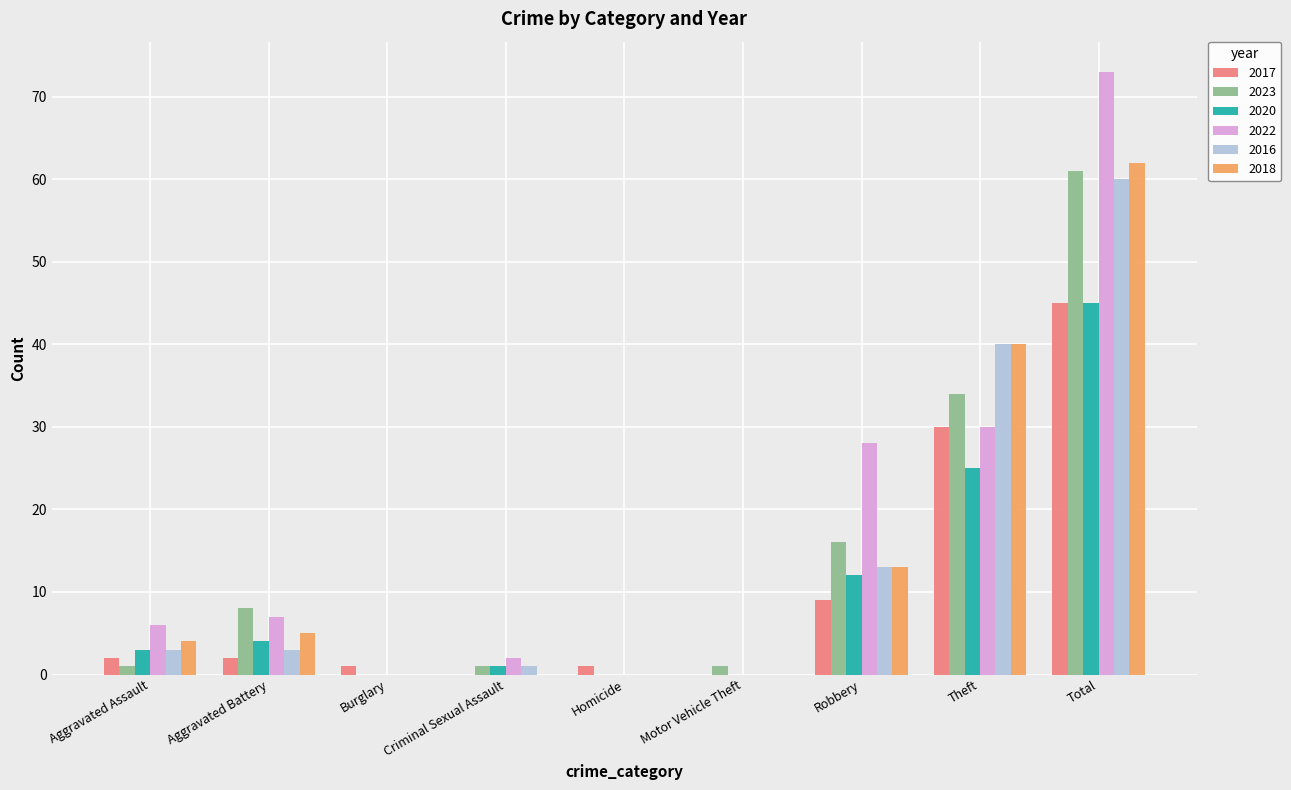

At which category is the sum across all series the highest?

Total